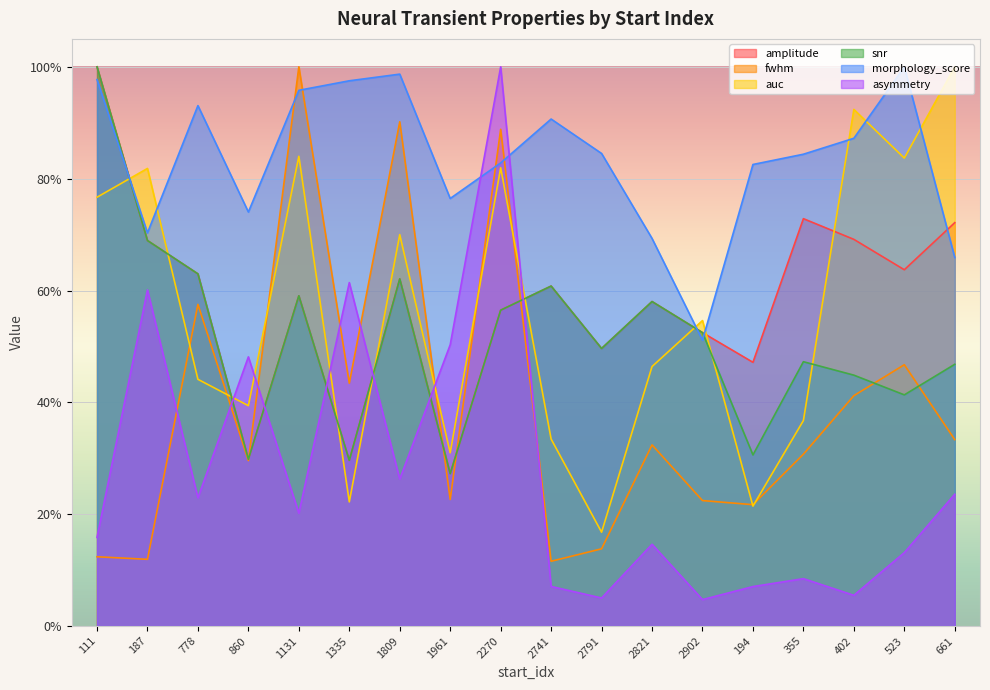

What is the difference between the maximum and second lowest values in the morphology_score series?

0.3